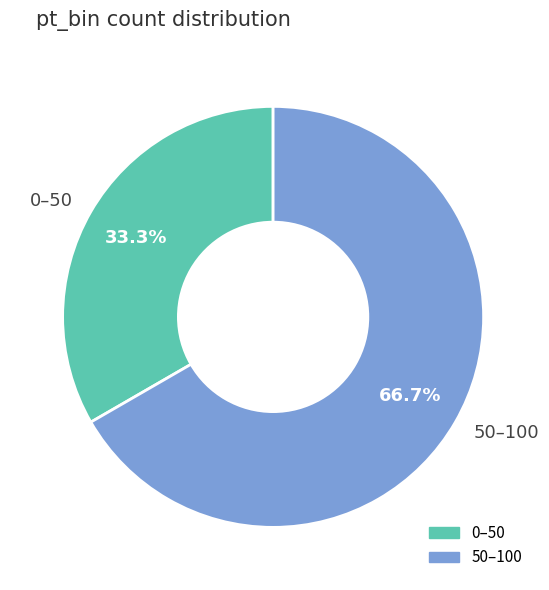

Is it true that 50–100 is 67% of the pie?

True